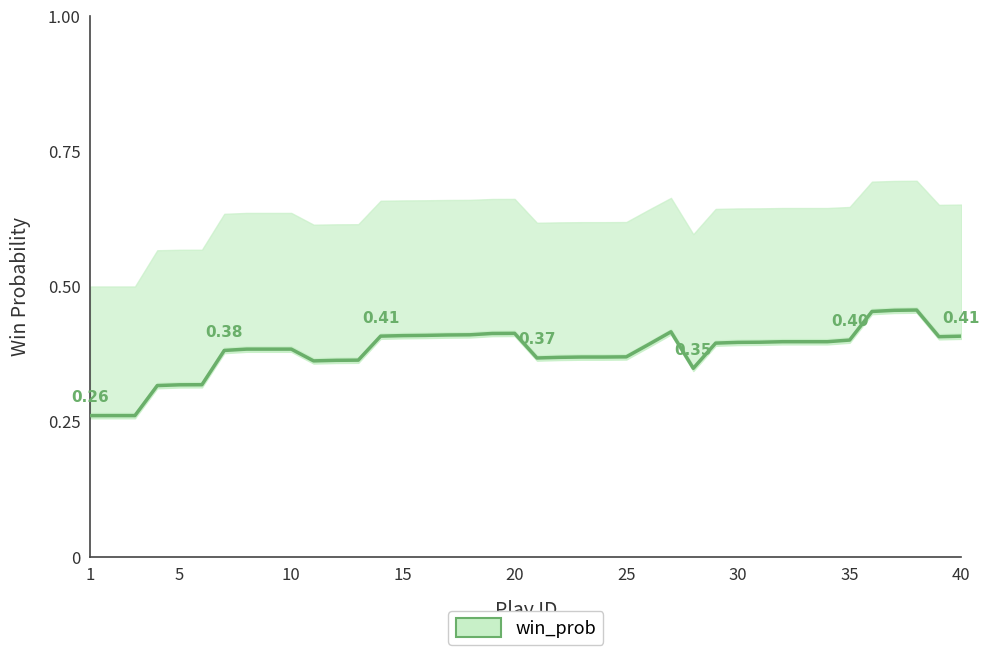

Is it true that the value at 18 is 0.6?

False